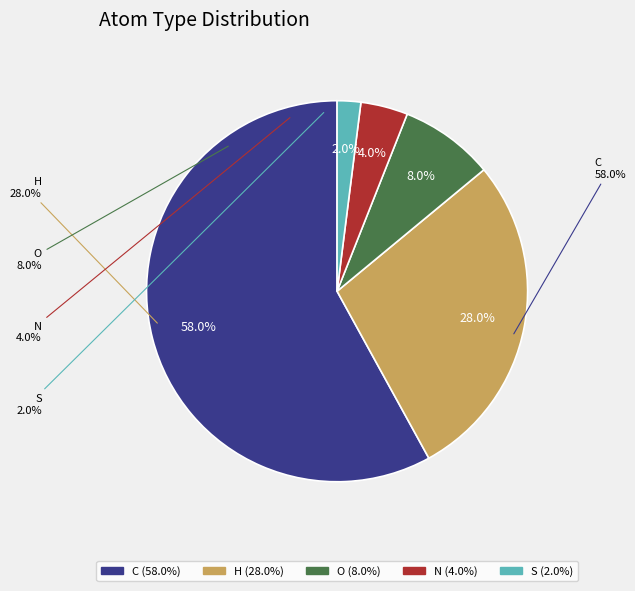

Does any single category account for the majority?

Yes